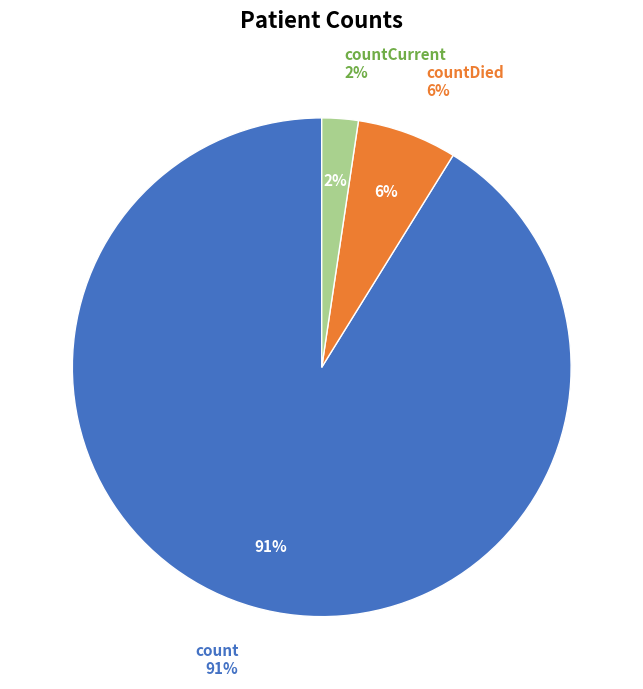

To the nearest percent, what is the difference between the largest and smallest slice percentages?

89%